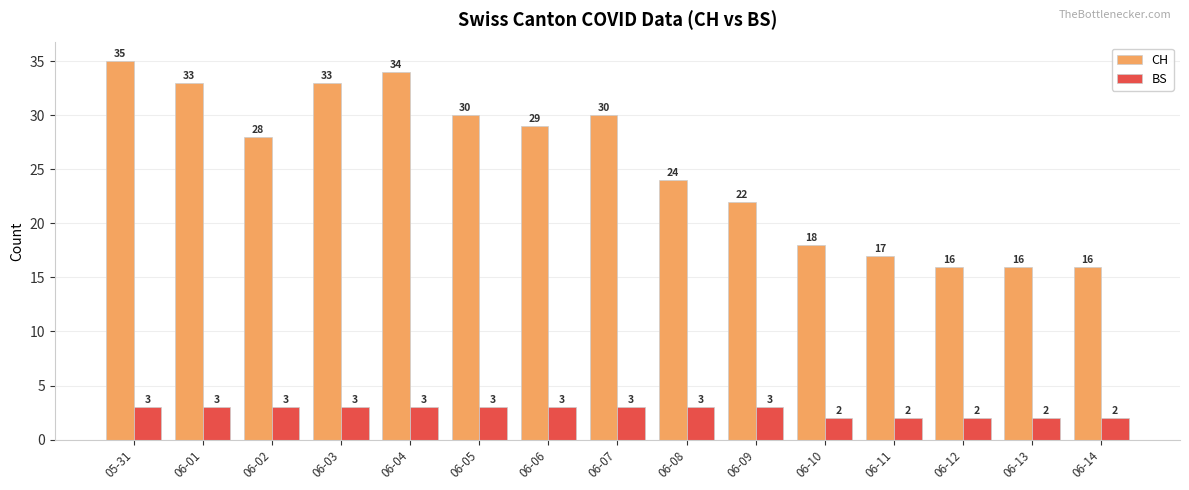

What are all the series names shown in the legend?

CH, BS